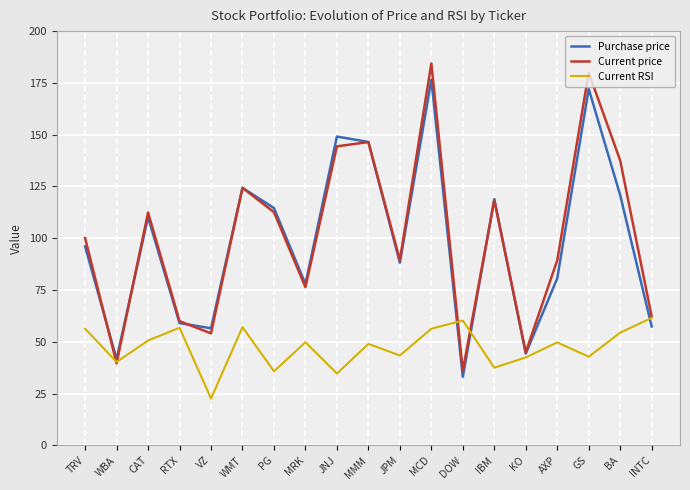

Read the Current RSI value at DOW.

60.3